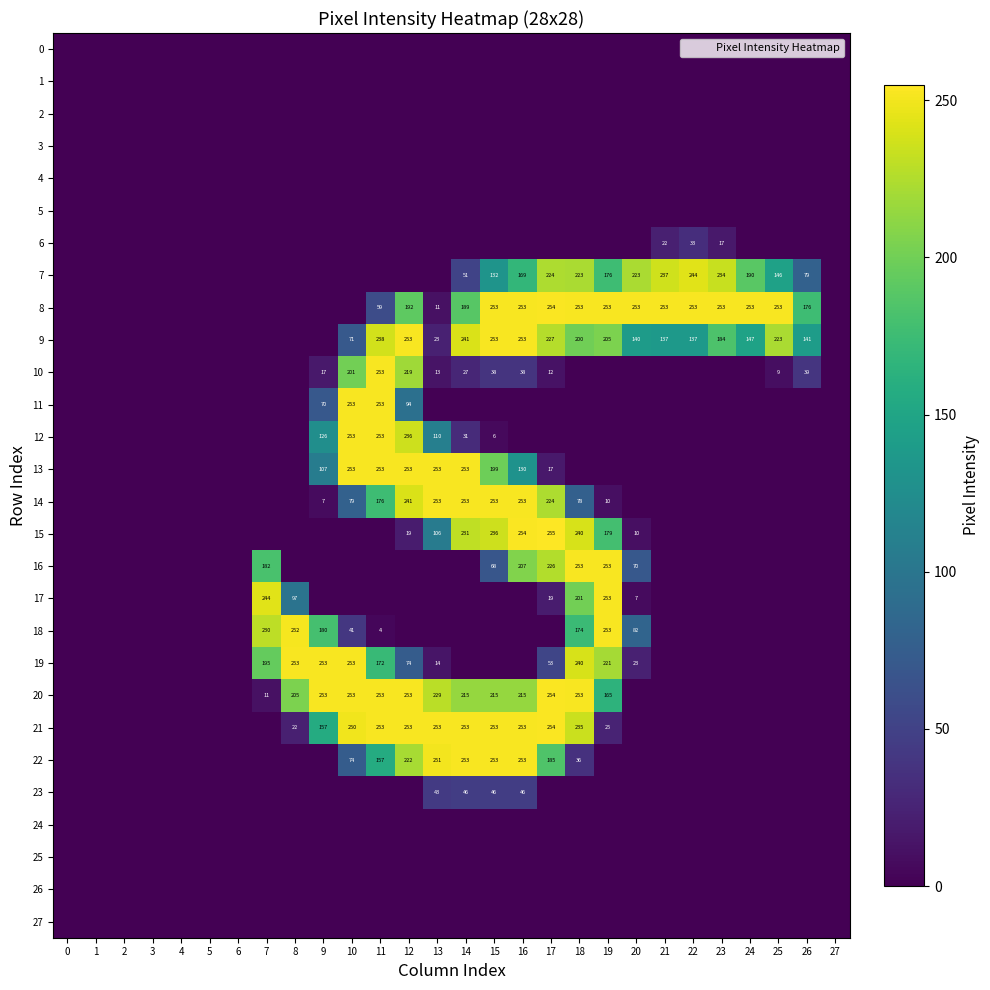

The value of 19 at 11 is 41. True or false?

False